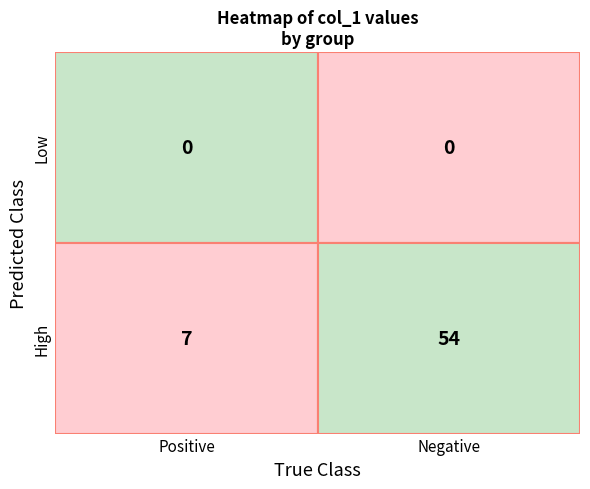

Reading left to right, what are all the values shown in this chart?

0: 0	0
1: 7	54